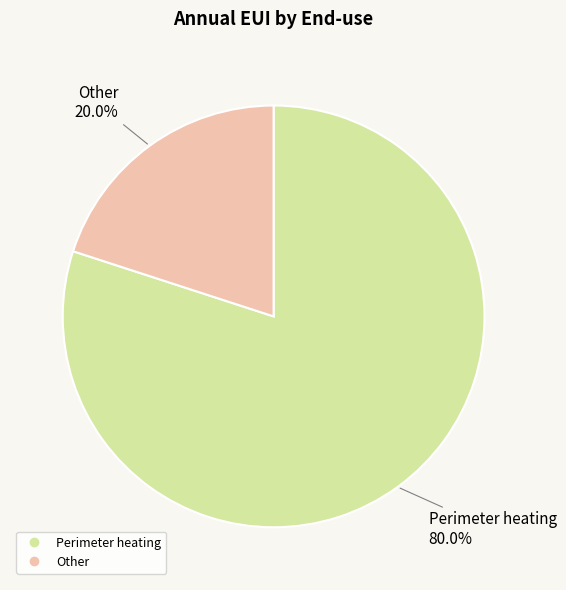

What percentage do Other and Perimeter heating together represent?

100.0%